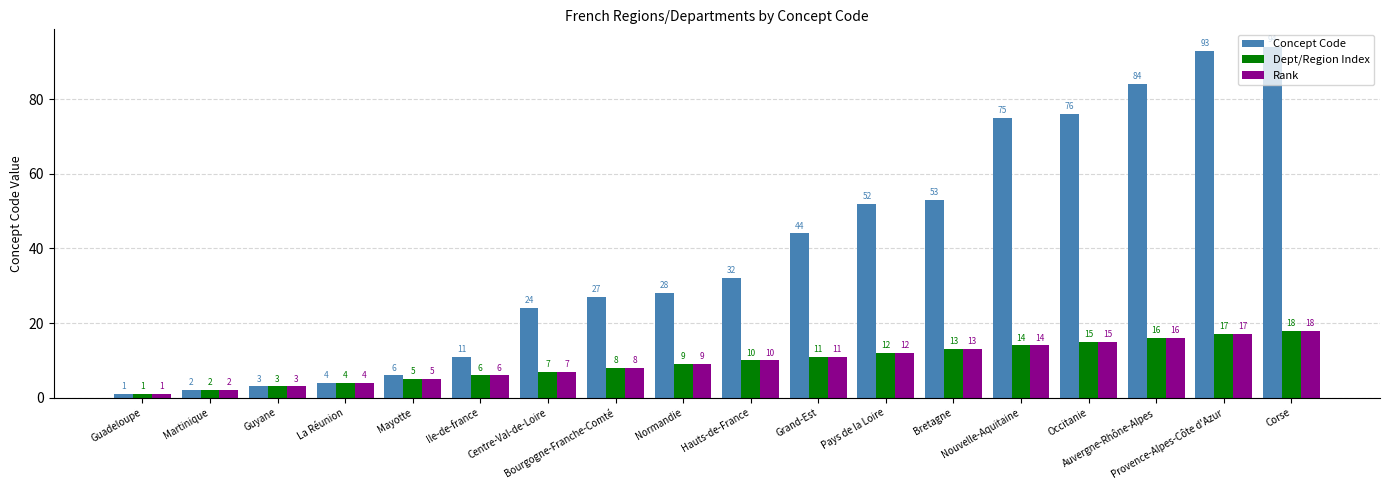

What position from the left is Centre-Val-de-Loire?

7